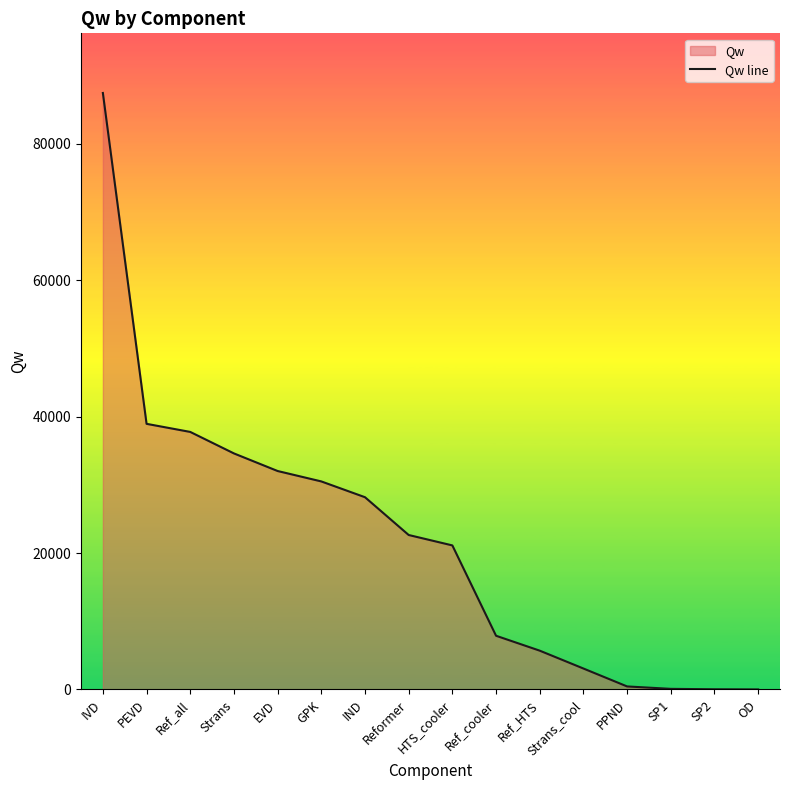

Read the value at Strans_cool.

3072.8